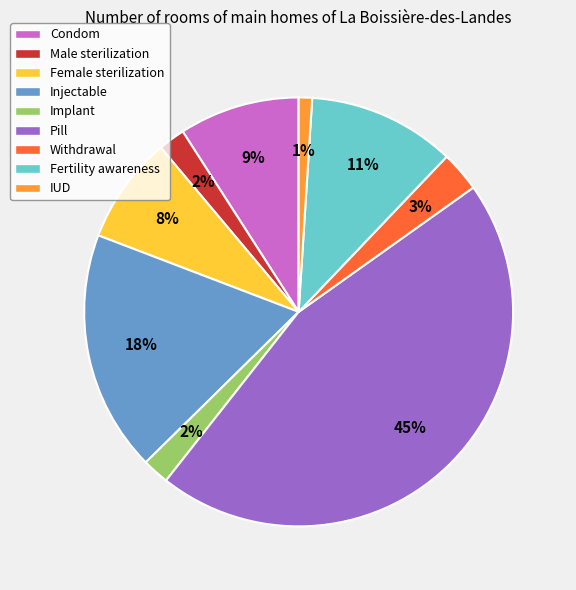

How many segments does this pie chart have?

9